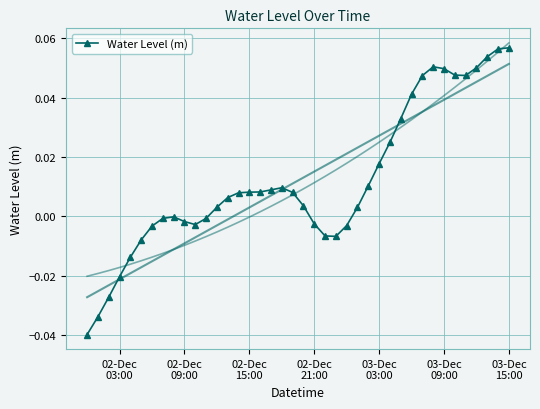

True or false: Water Level (m) has more than 1 points higher than both neighbors.

True